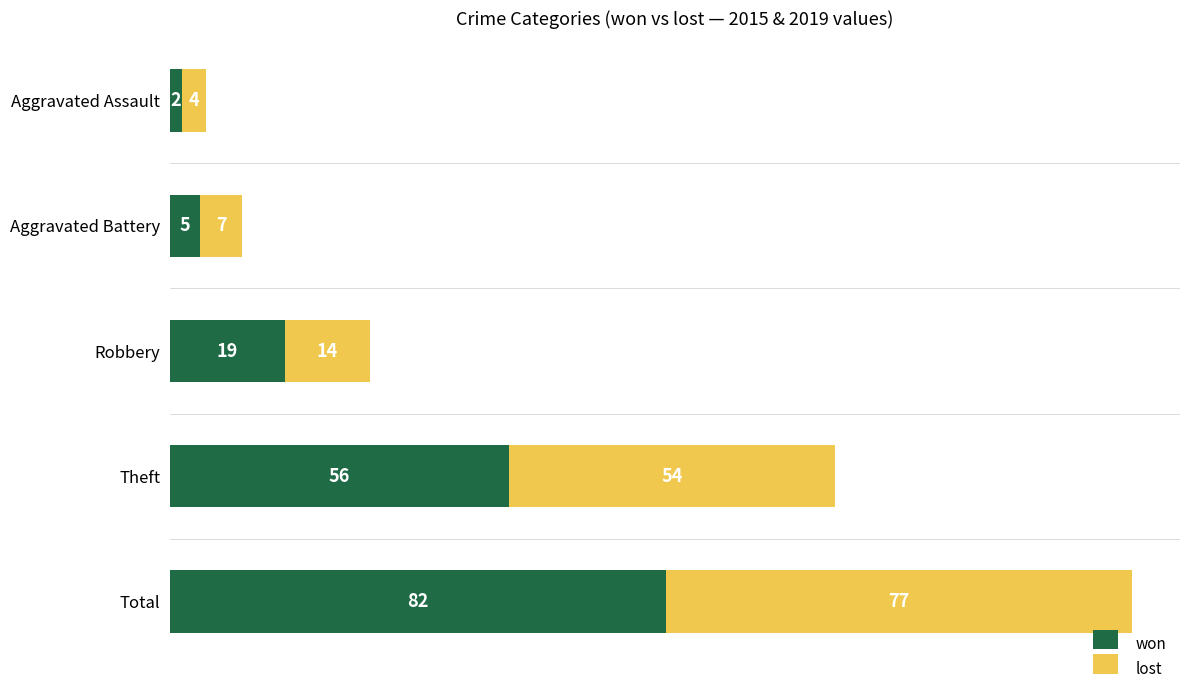

At which label is won closest to 42?

Theft